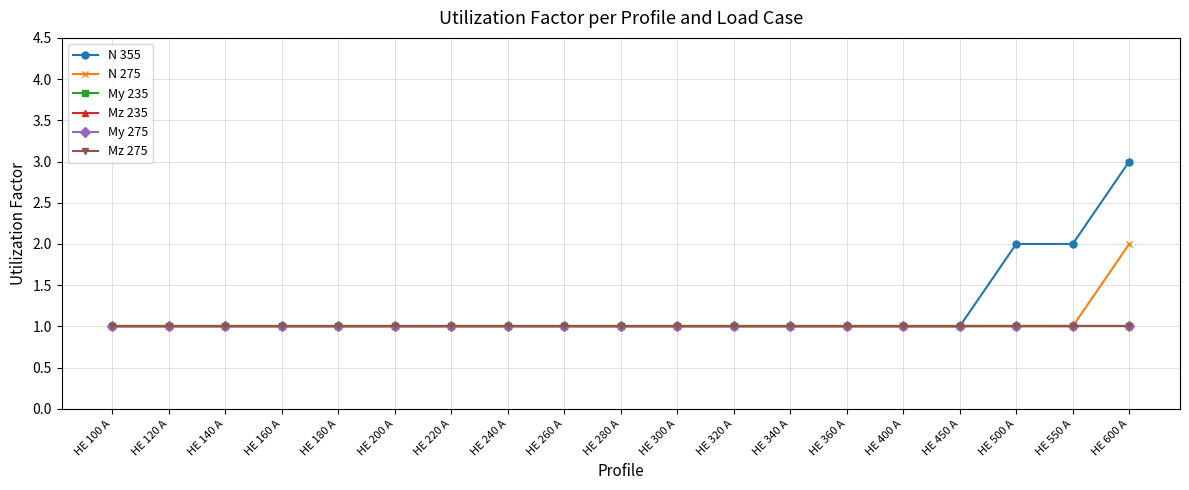

The N 355 series shows 2 at HE 300 A. True or false?

False